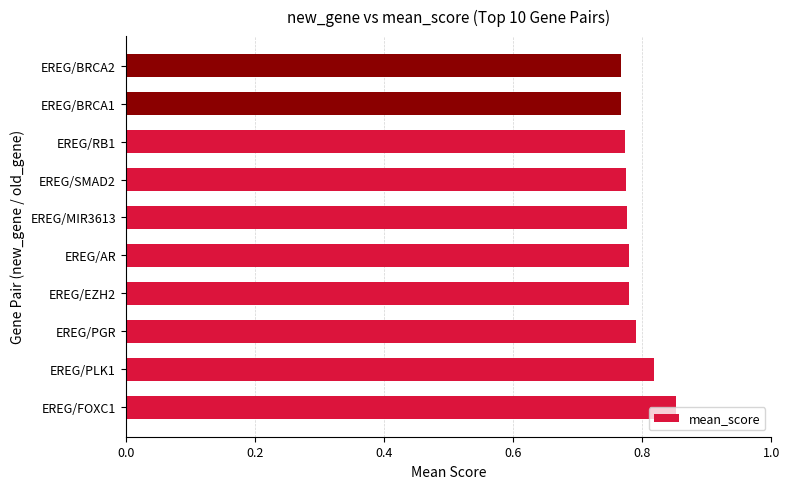

How many values are between 0 and 1?

10